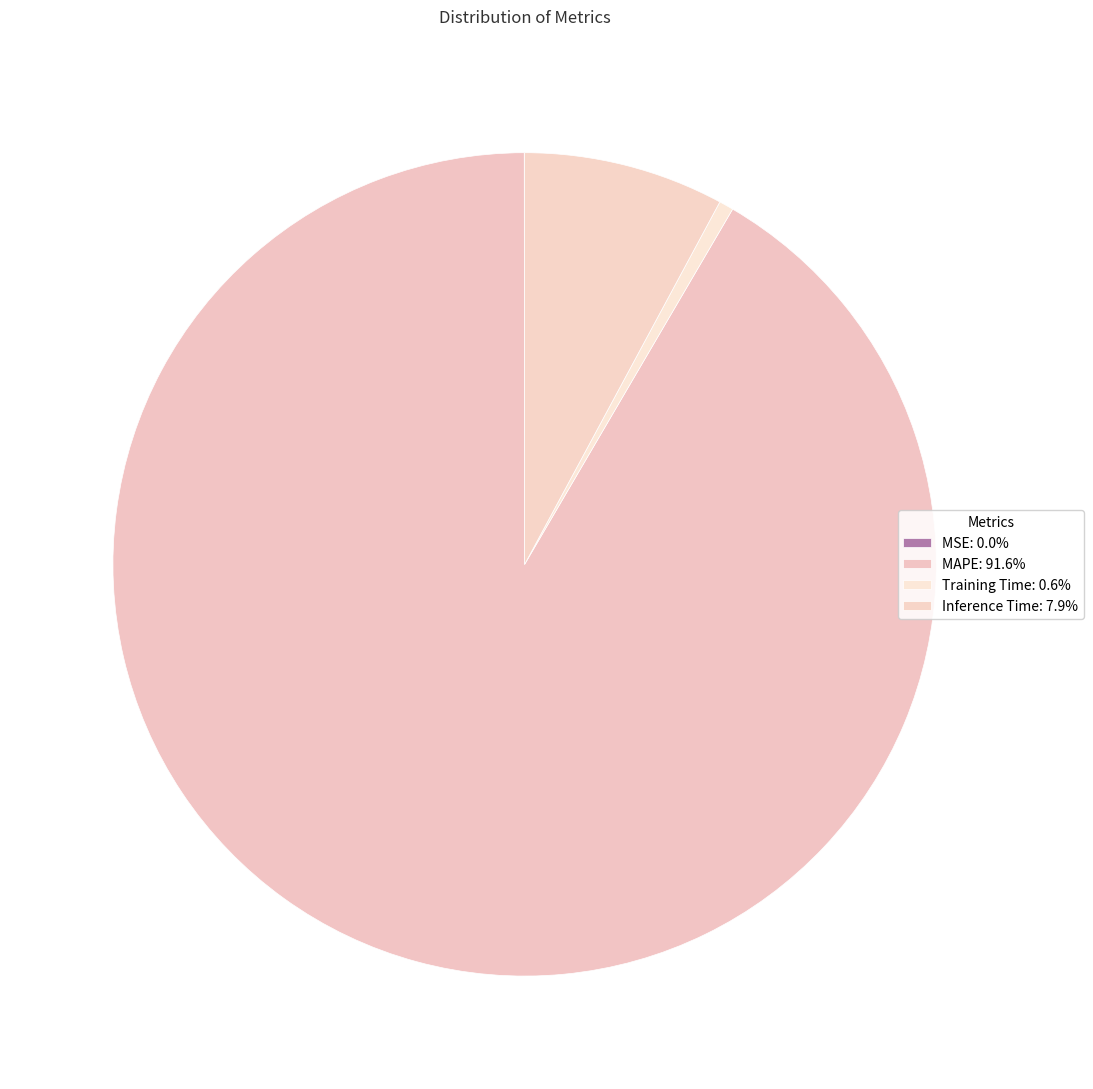

What percentage is NOT represented by MSE?

100.0%